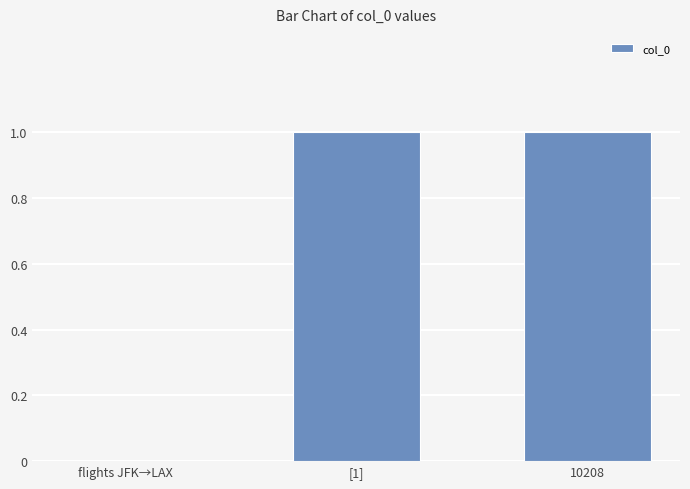

True or false: the data shows 2 at 10208.

False